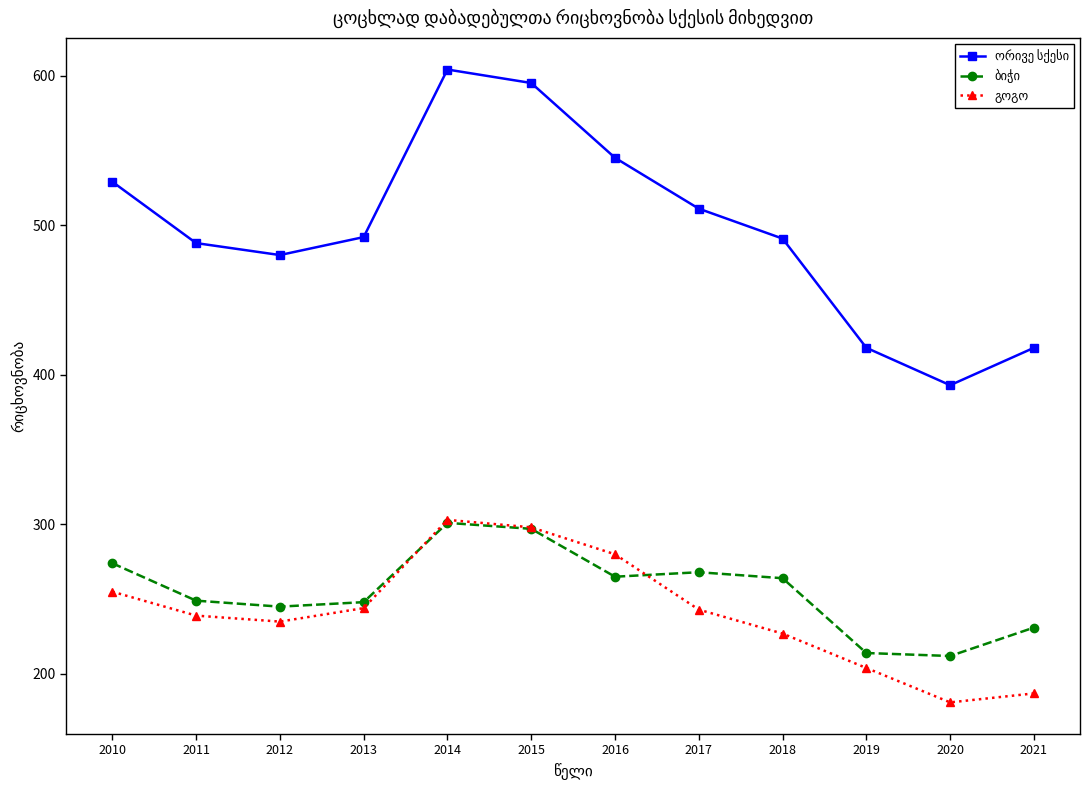

What is the spread (max minus min) of values at 2020?

212